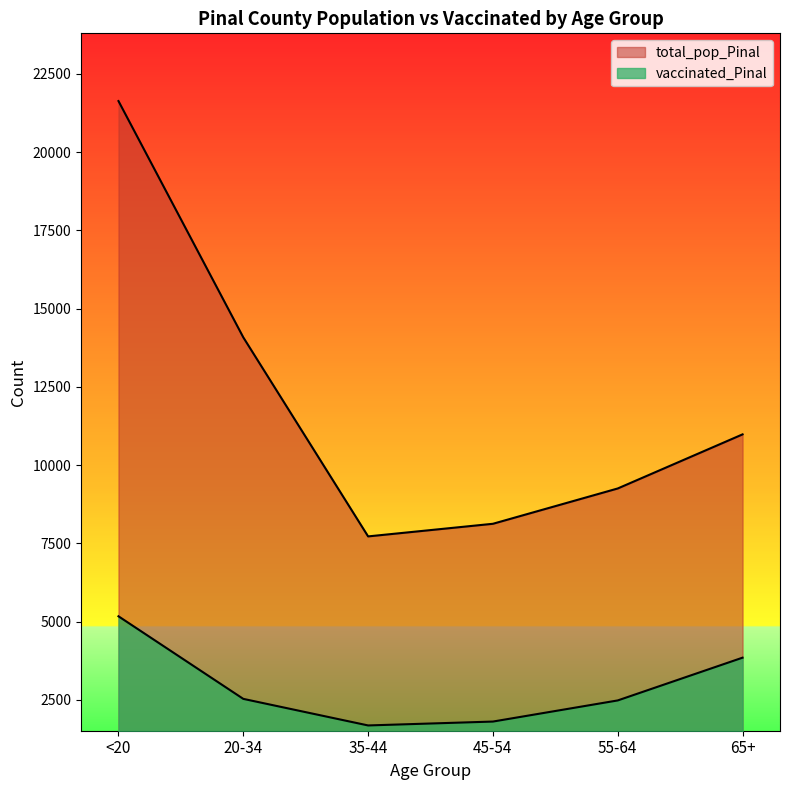

What is the spread (max minus min) of values at <20?

16459